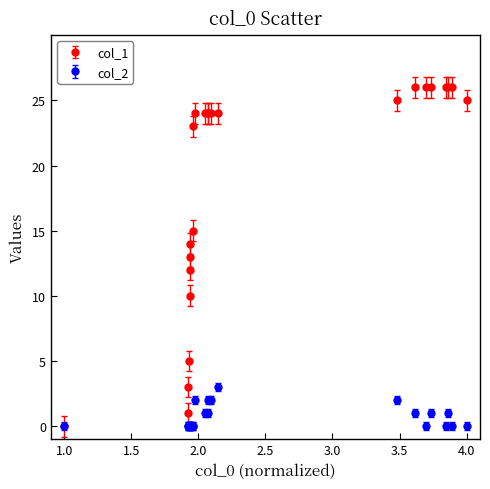

What are all the series names shown in the legend?

col_1, col_2